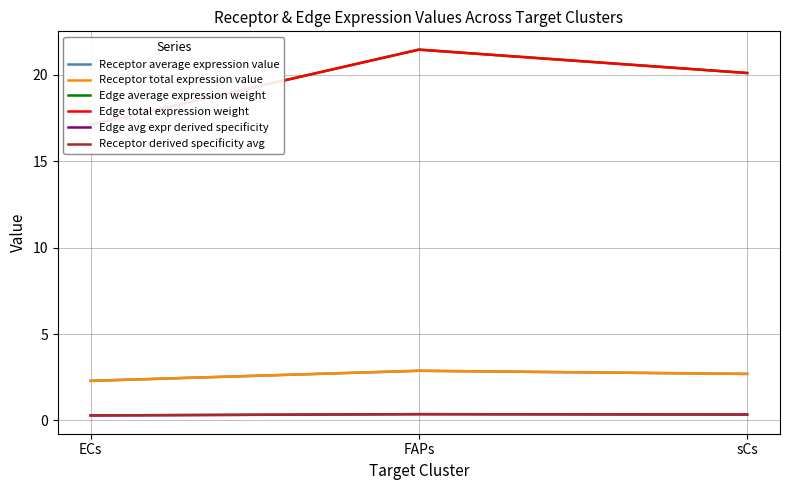

What is the sum of the Receptor total expression value values at FAPs and sCs?

5.6